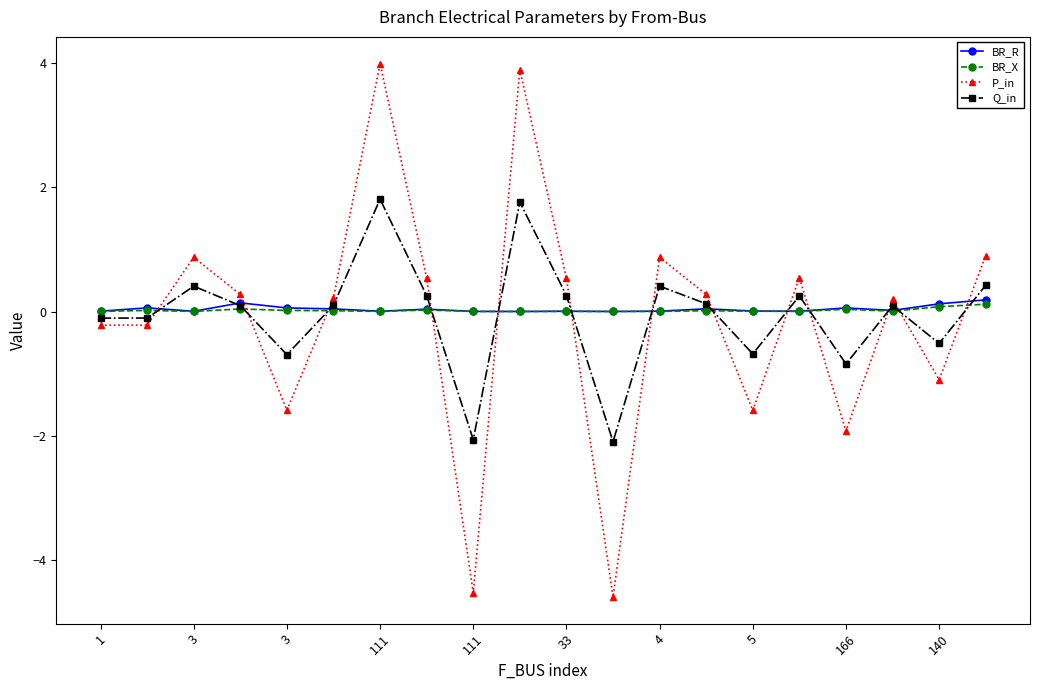

True or false: P_in has more than 0 points higher than both neighbors.

True